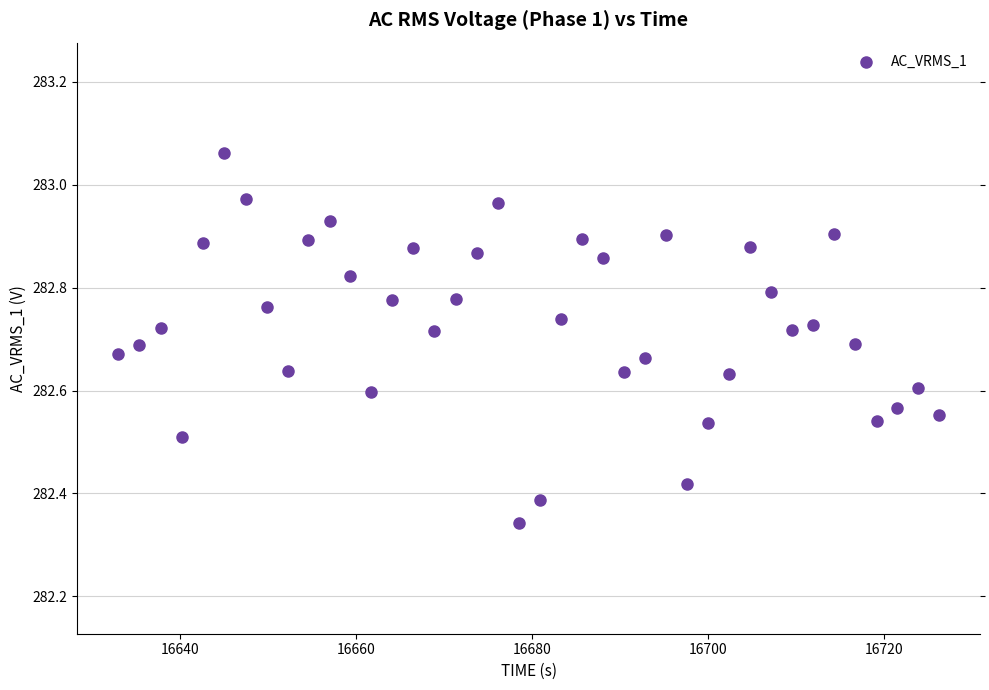

What is the range of Y values (max minus min)?

0.7